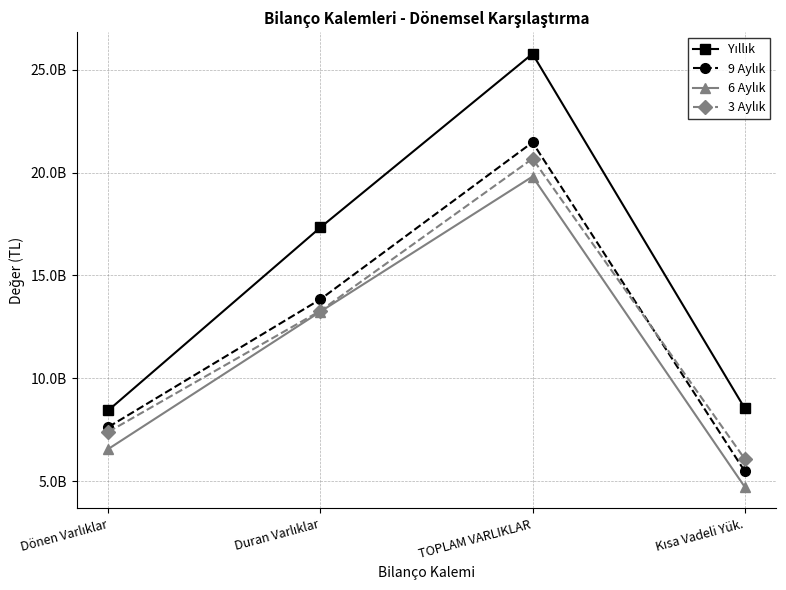

Reading right to left, list all the values displayed in this chart.

Yıllık: 8552927000	25773904000	17332304000	8441600000
9 Aylık: 5490174000	21466873000	13839131000	7627742000
6 Aylık: 4728434000	19802789000	13239610000	6563179000
3 Aylık: 6091656000	20673268000	13280238000	7393030000